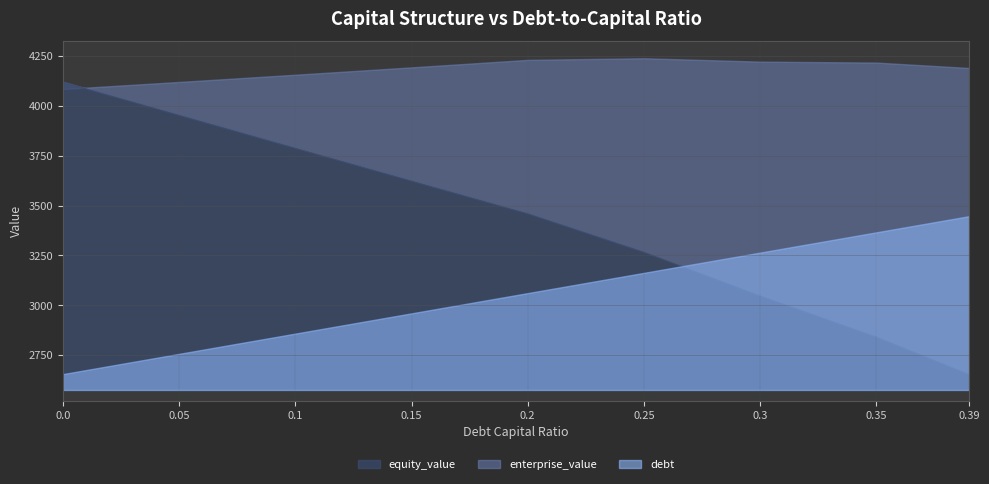

What is the sum of the enterprise_value values at 0.35 and 0.2?

8448.2